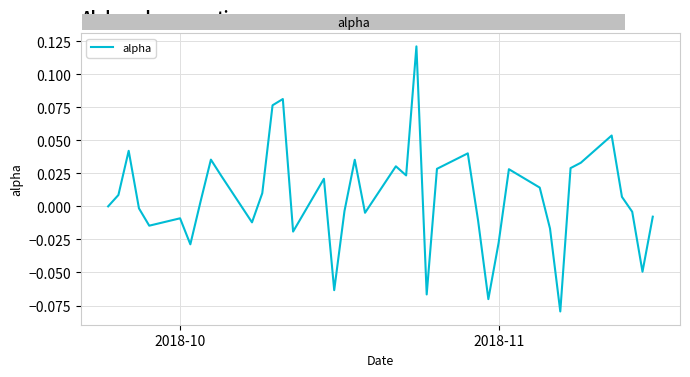

Does the chart display data point markers on the line(s)?

No